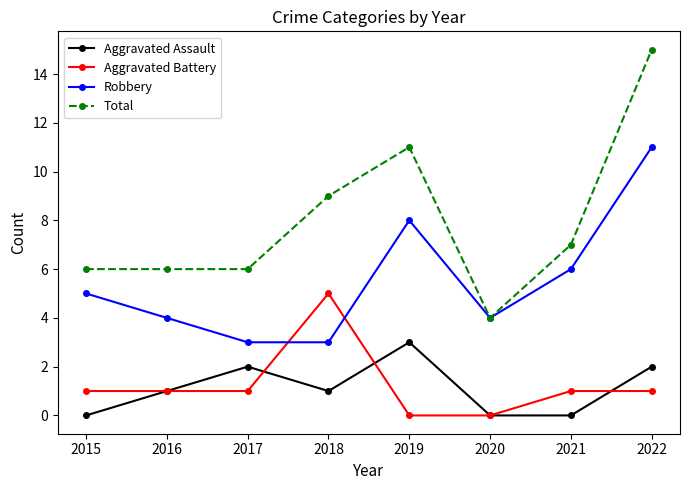

What are all the series names shown in the legend?

Aggravated Assault, Aggravated Battery, Robbery, Total